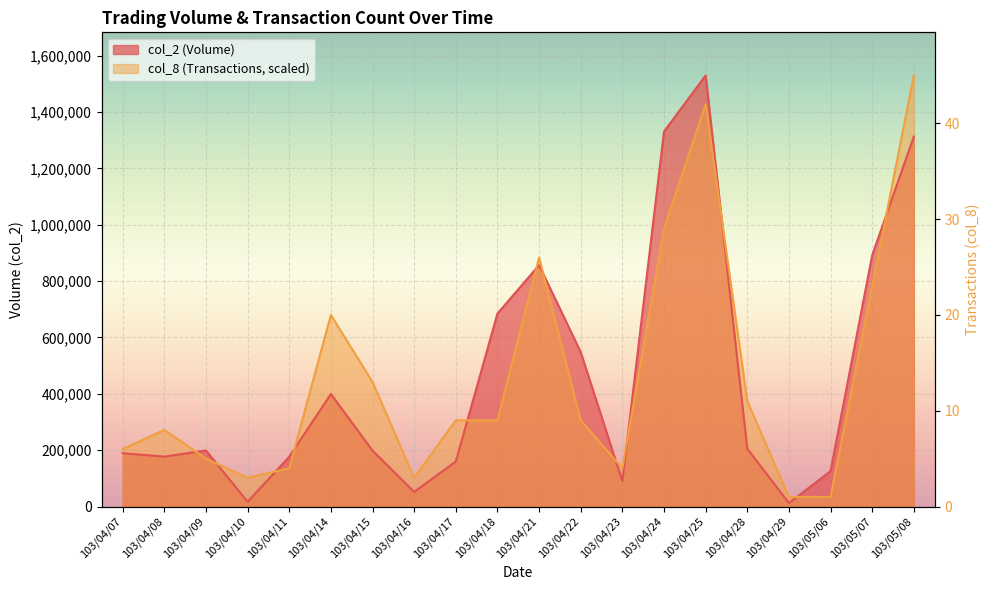

Between 103/04/18 and 103/04/29, which is larger?

103/04/18